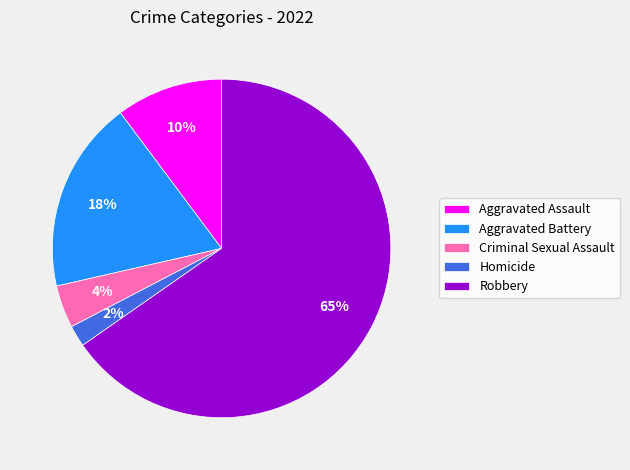

Which has a higher value, Criminal Sexual Assault or Homicide?

Criminal Sexual Assault